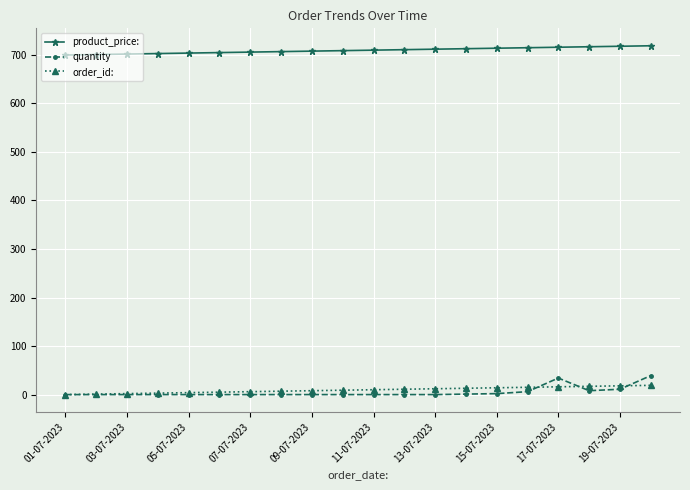

Which series has the largest total across all categories?

product_price: